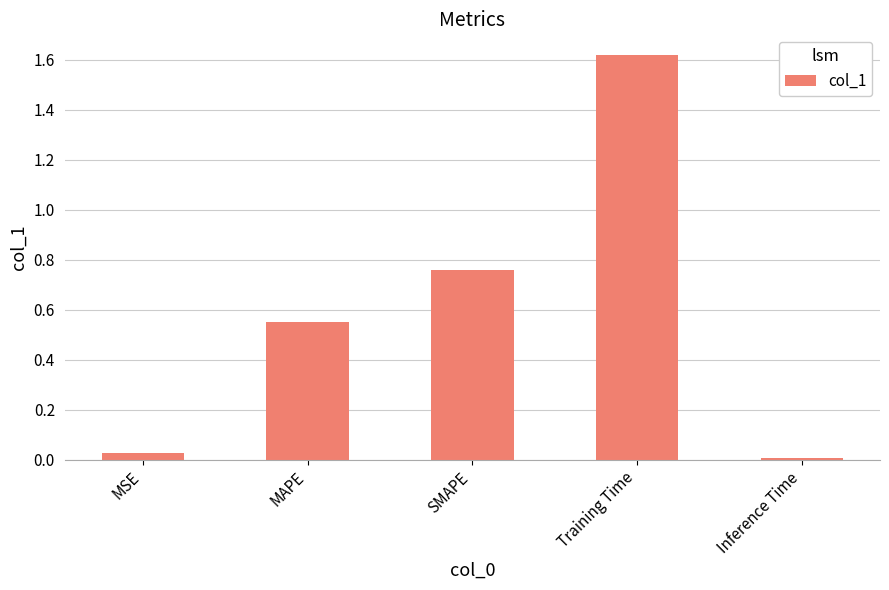

What position from the left is Training Time?

4